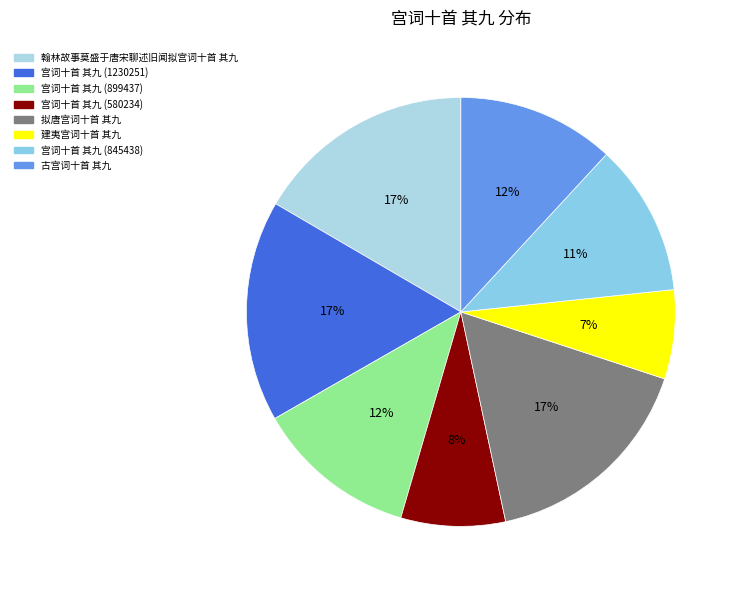

True or false: 翰林故事莫盛于唐宋聊述旧闻拟宫词十首 其九 accounts for 4% of the total.

False